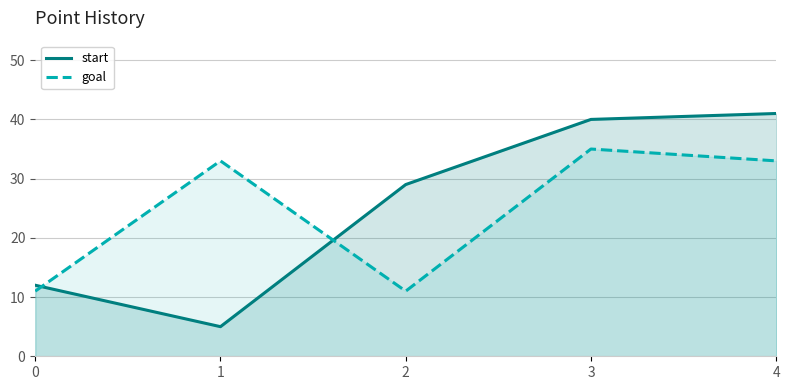

What is the spread (max minus min) of values at 4?

8